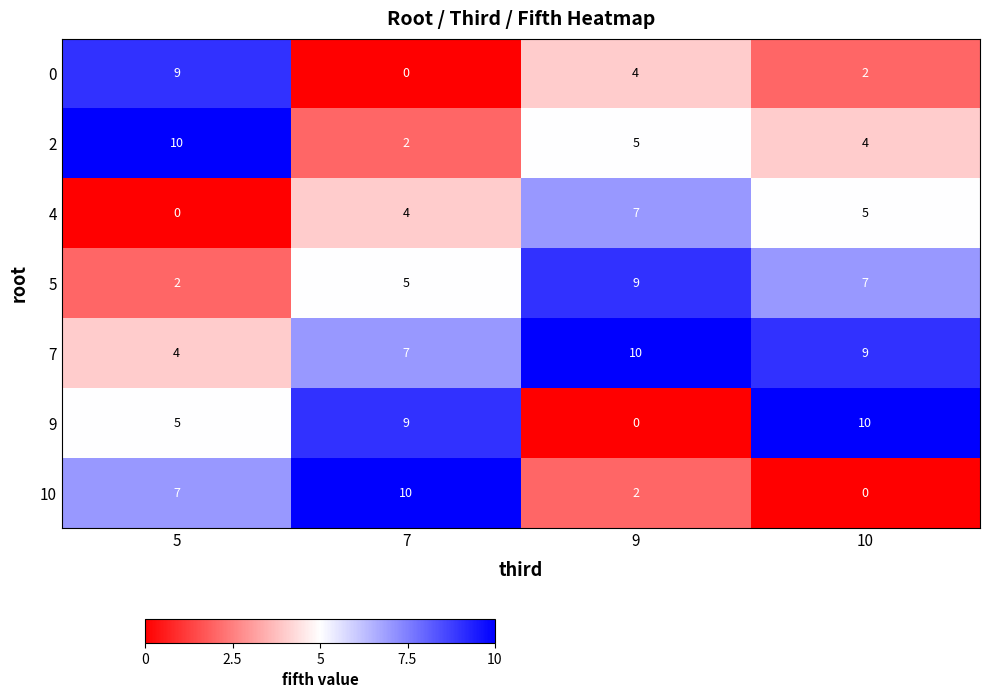

Rank the series at 5 from lowest to highest value.

4, 5, 7, 9, 10, 0, 2